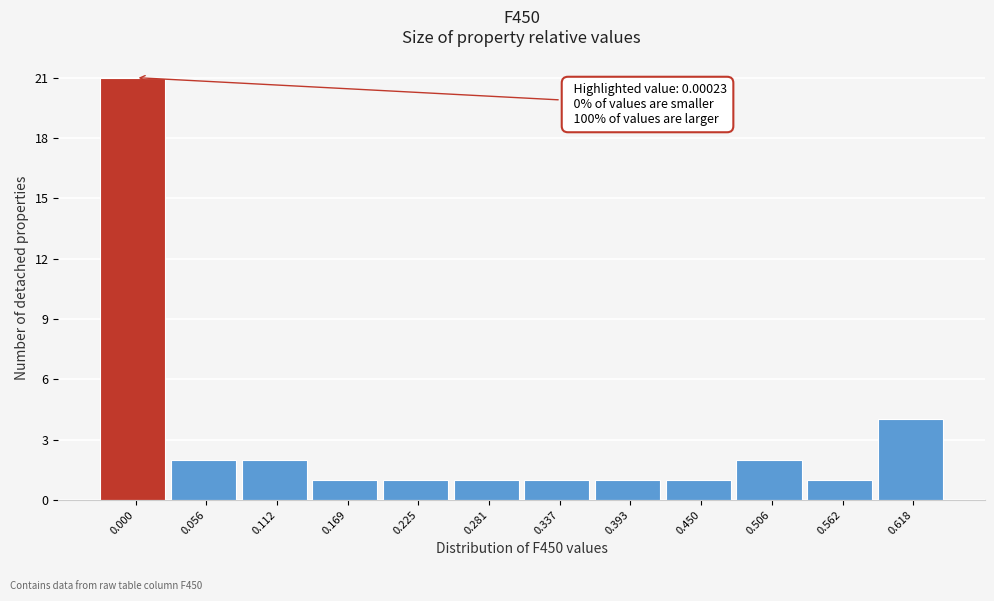

Reading right to left, what are all the values shown in this chart?

4	1	2	1	1	1	1	1	1	2	2	21